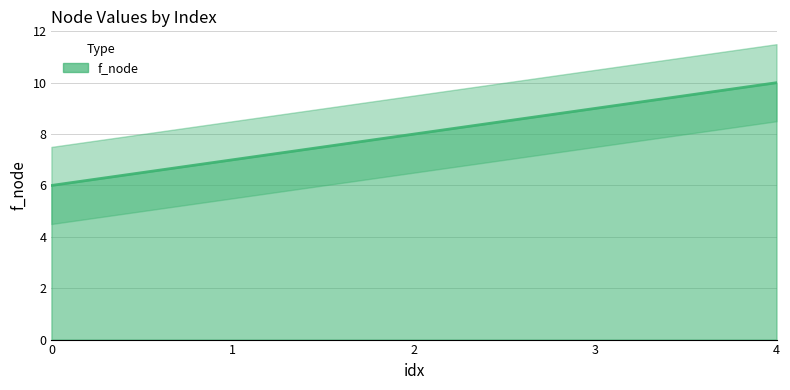

Reading left to right, extract all data points from this chart.

0=6	1=7	2=8	3=9	4=10